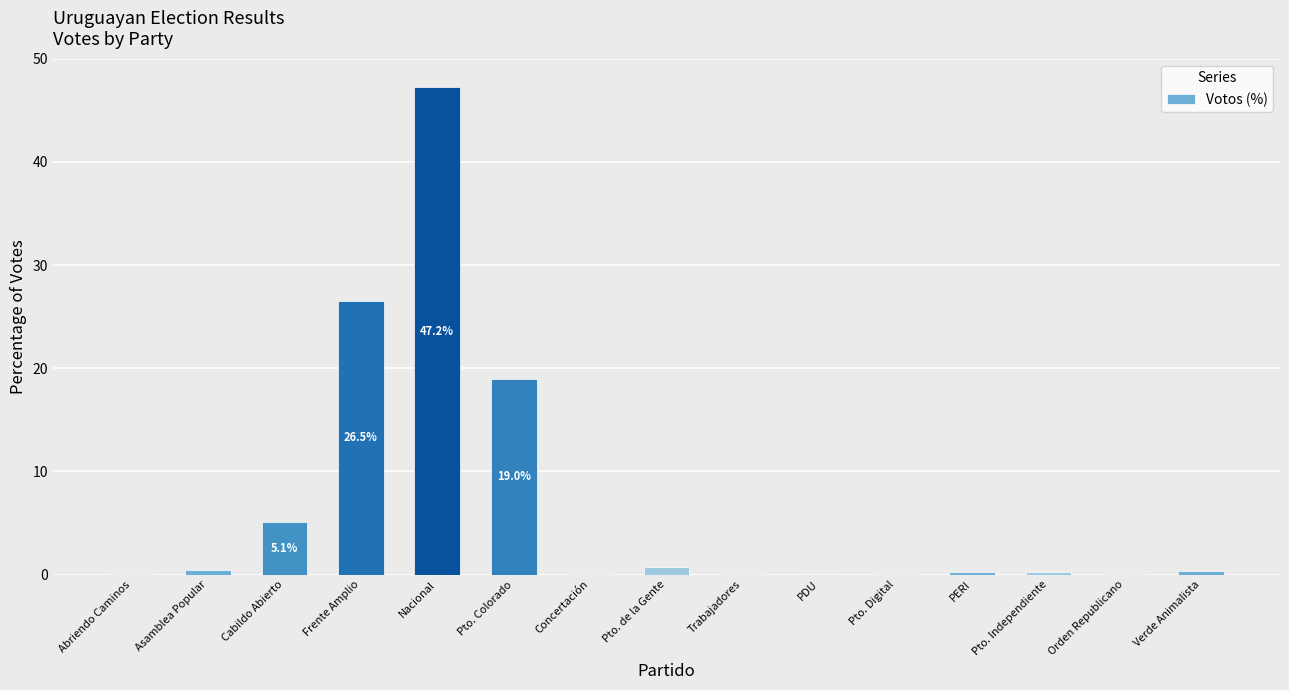

Where is the data nearest to the value 23?

Frente Amplio